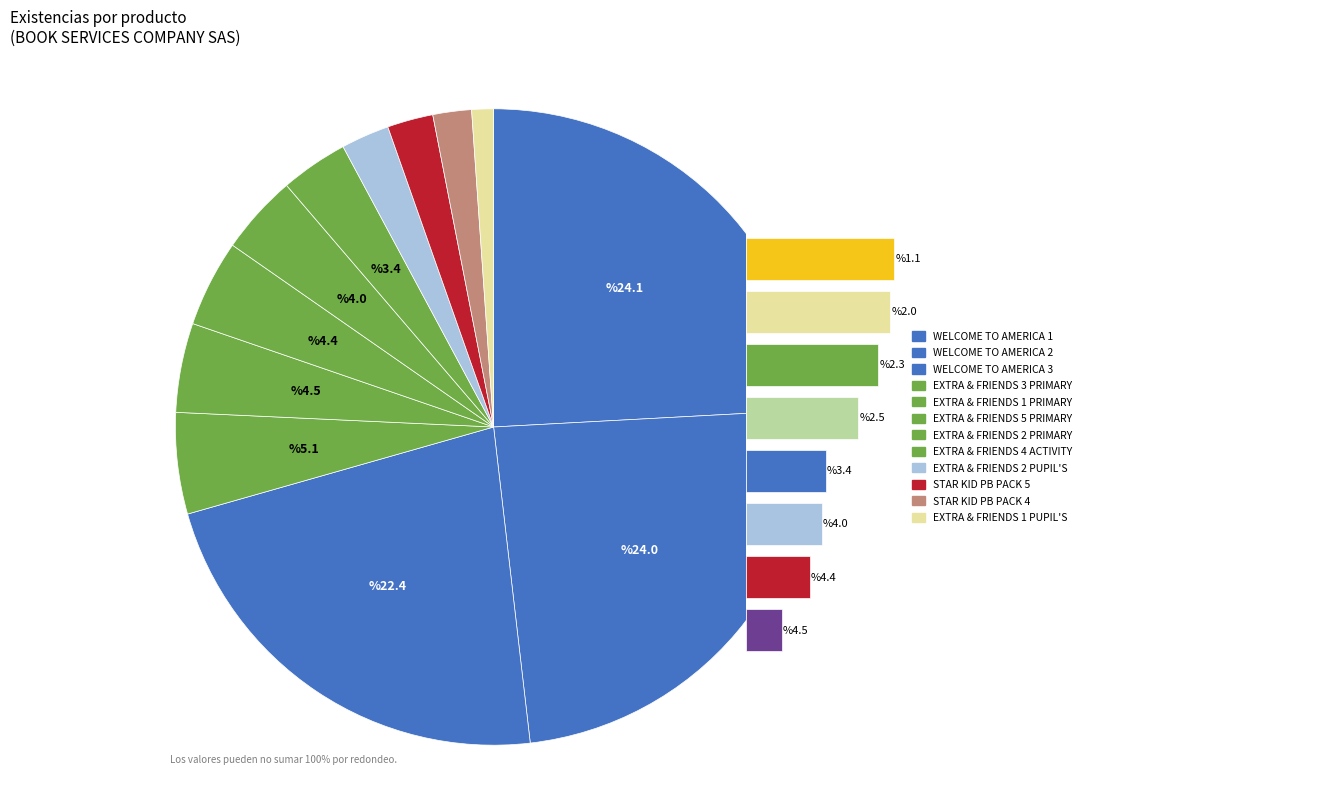

Rank the categories by value from lowest to highest.

EXTRA & FRIENDS 1 PUPIL'S, STAR KID PB PACK 4, STAR KID PB PACK 5, EXTRA & FRIENDS 2 PUPIL'S, EXTRA & FRIENDS 4 ACTIVITY, EXTRA & FRIENDS 2 PRIMARY, EXTRA & FRIENDS 5 PRIMARY, EXTRA & FRIENDS 1 PRIMARY, EXTRA & FRIENDS 3 PRIMARY, WELCOME TO AMERICA 3, WELCOME TO AMERICA 2, WELCOME TO AMERICA 1